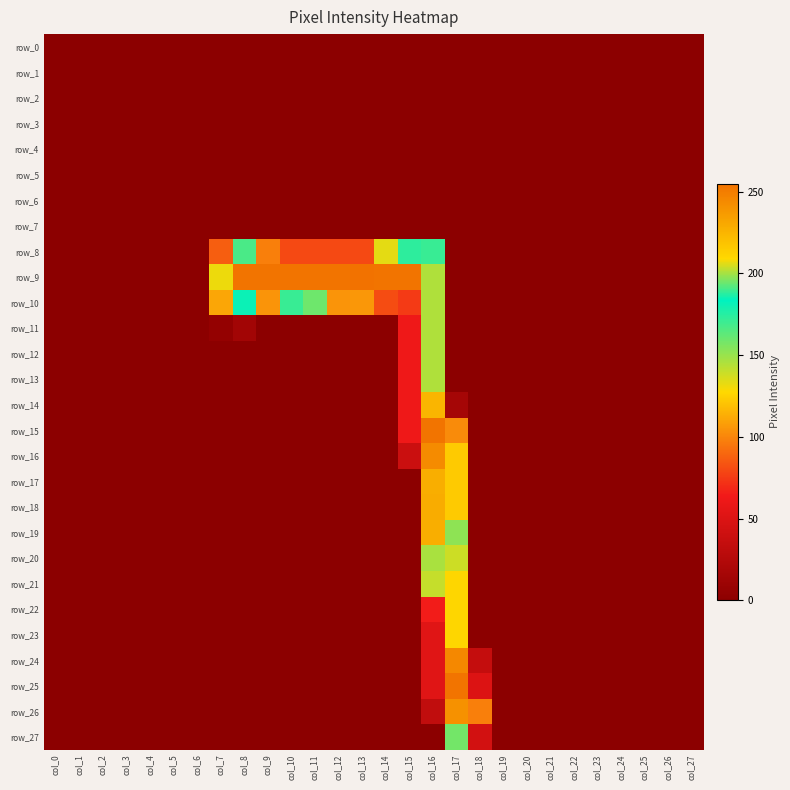

How many data points does each series have?

28